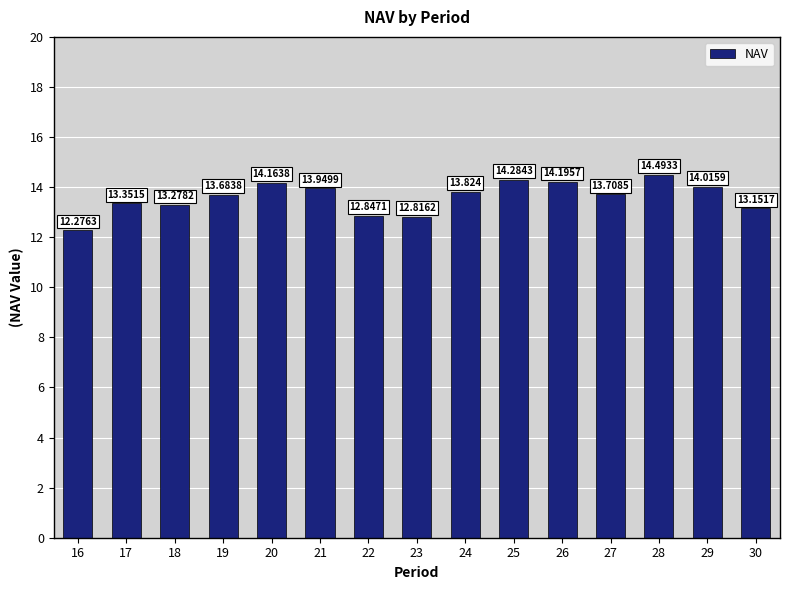

What is the value of the 1st bar from the left?

12.3